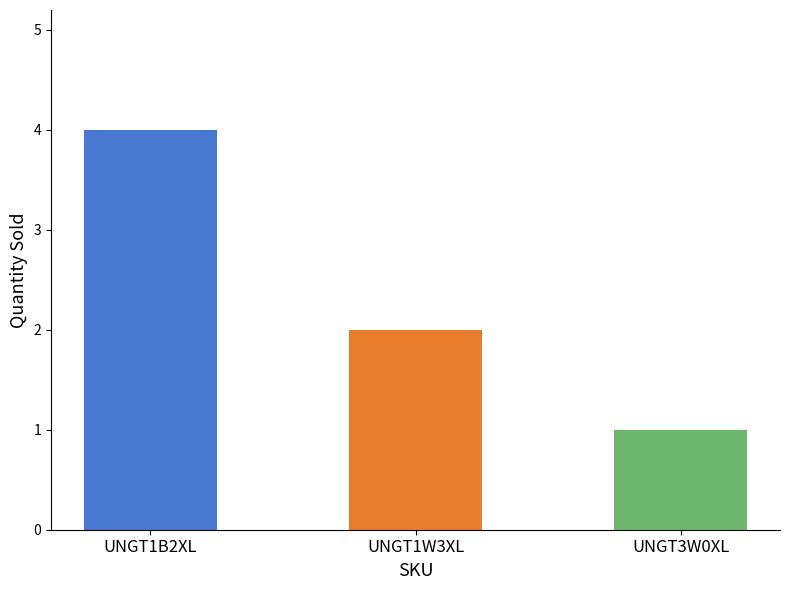

Is it true that the value at UNGT1B2XL is 4?

True